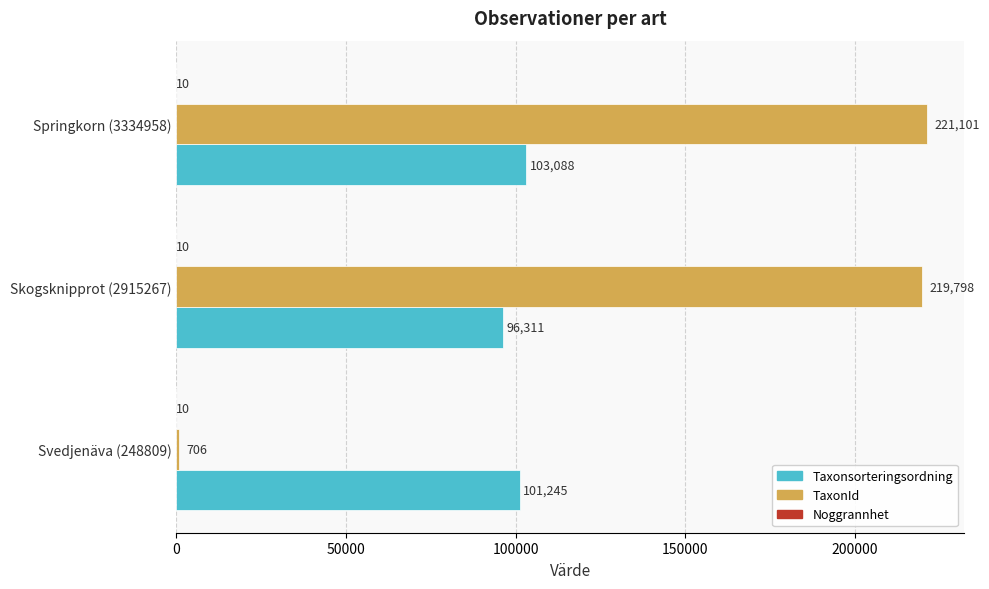

Which series has the largest total across all categories?

TaxonId